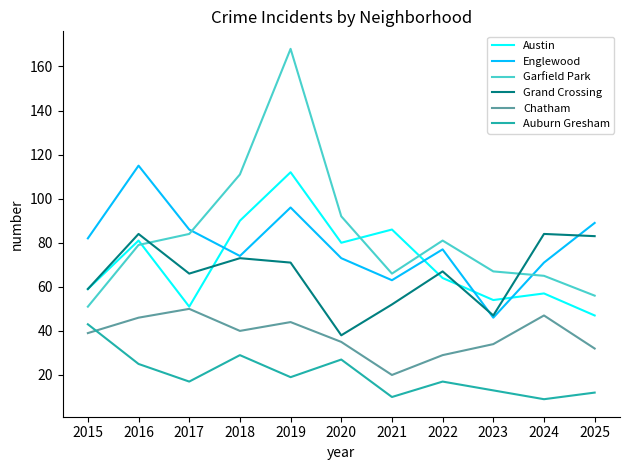

At how many categories does at least one series exceed 158?

1